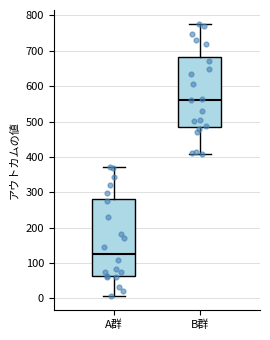

Which box has the lowest median line?

A群